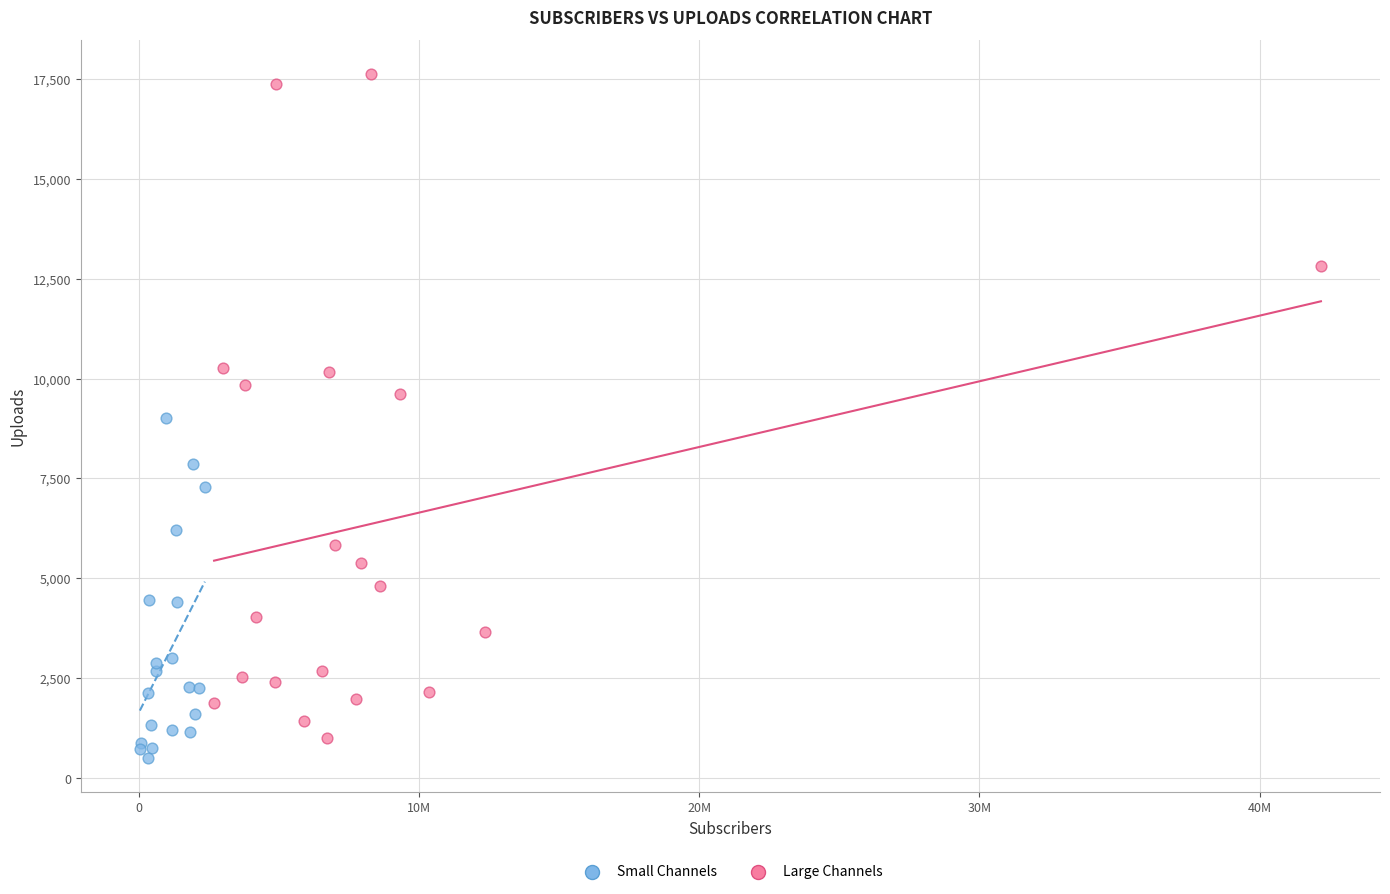

Which series has the widest spread of Y values?

Large Channels